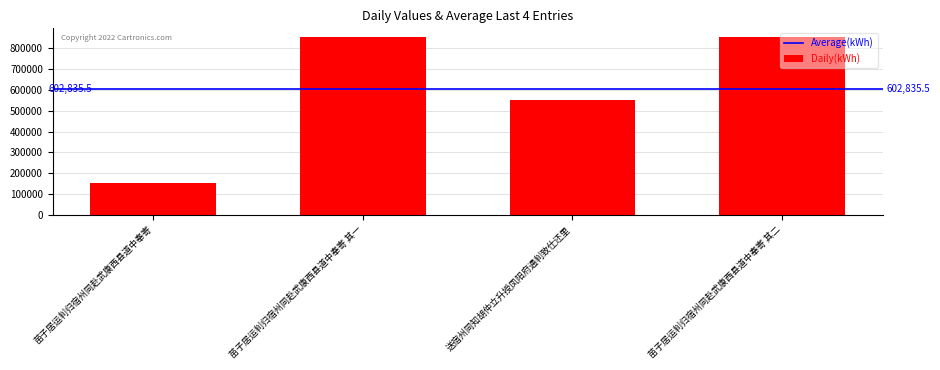

Where is the data nearest to the value 503296?

送宿州同知胡仲立升授凤阳府通判致仕还里